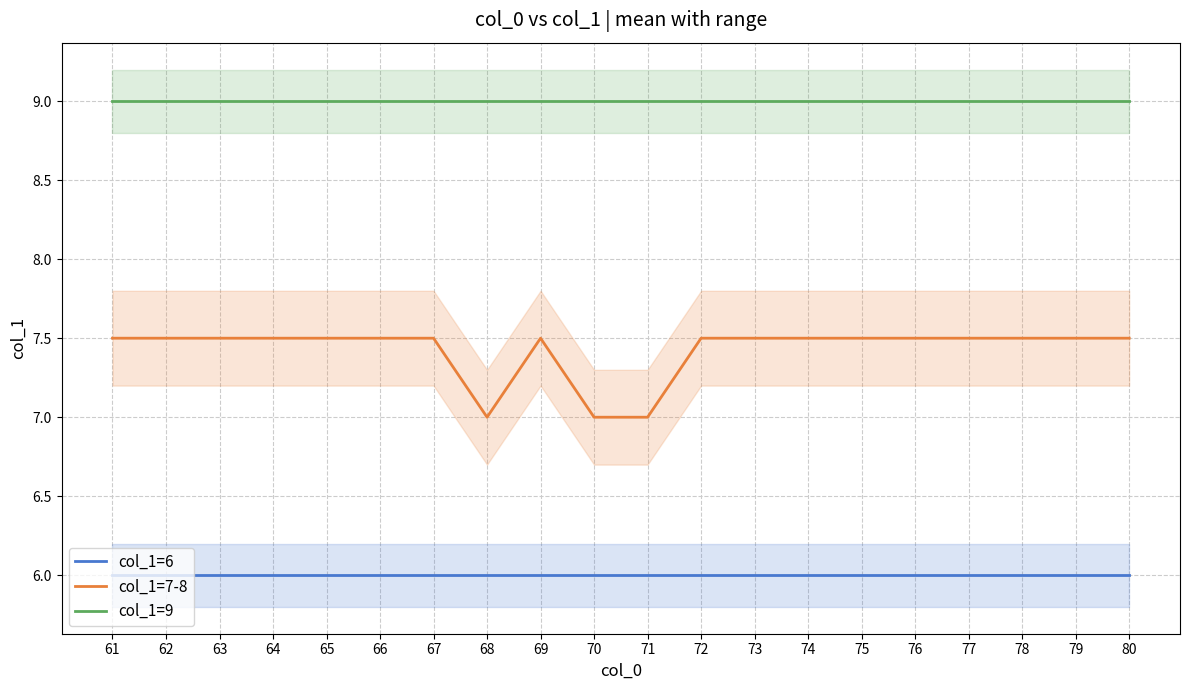

How many data points does each series have?

20